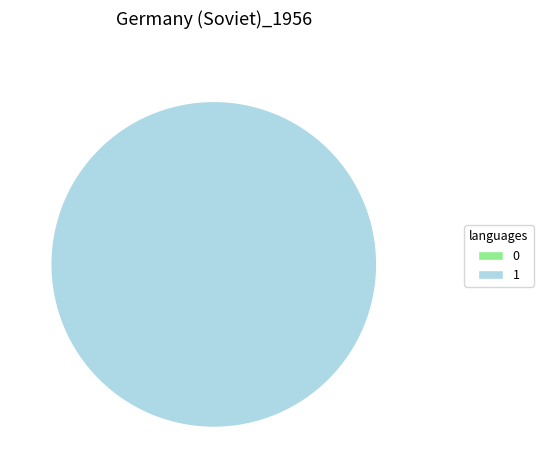

Count the number of slices in the pie.

2